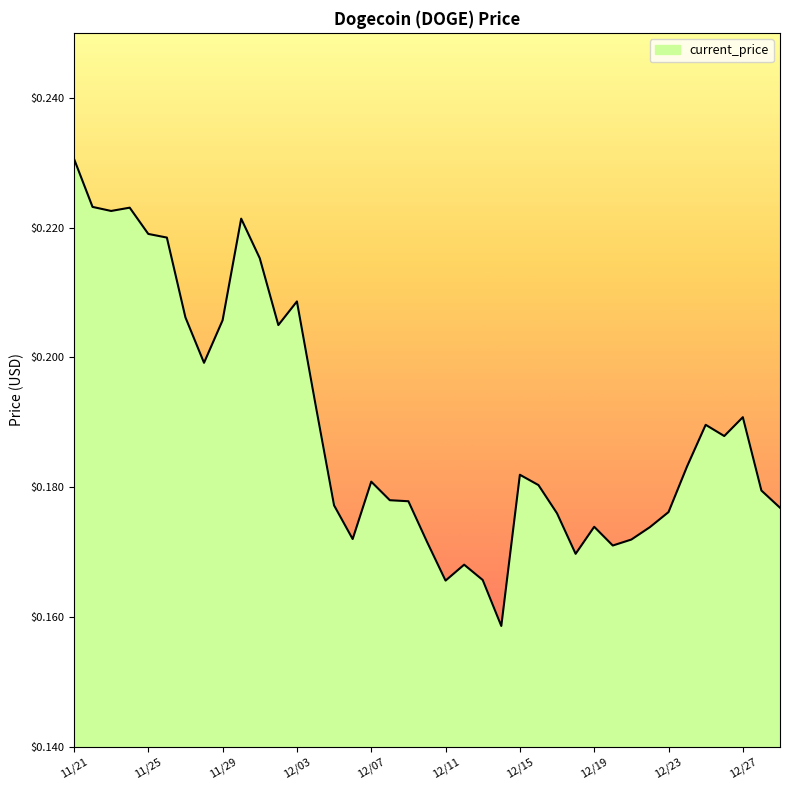

Is this an area chart (filled region under the line)?

Yes